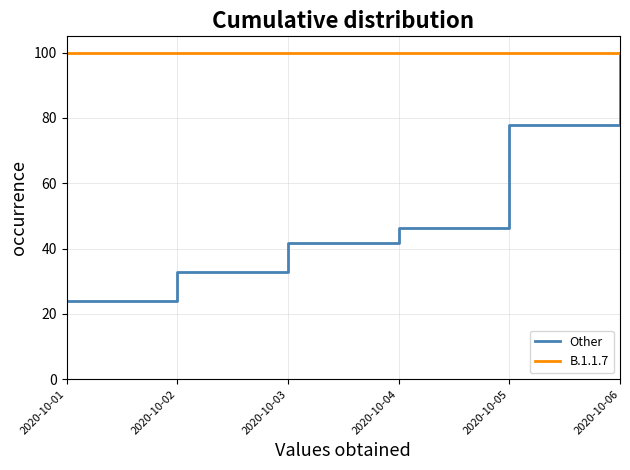

True or false: Other has more than 0 interior local peaks.

False